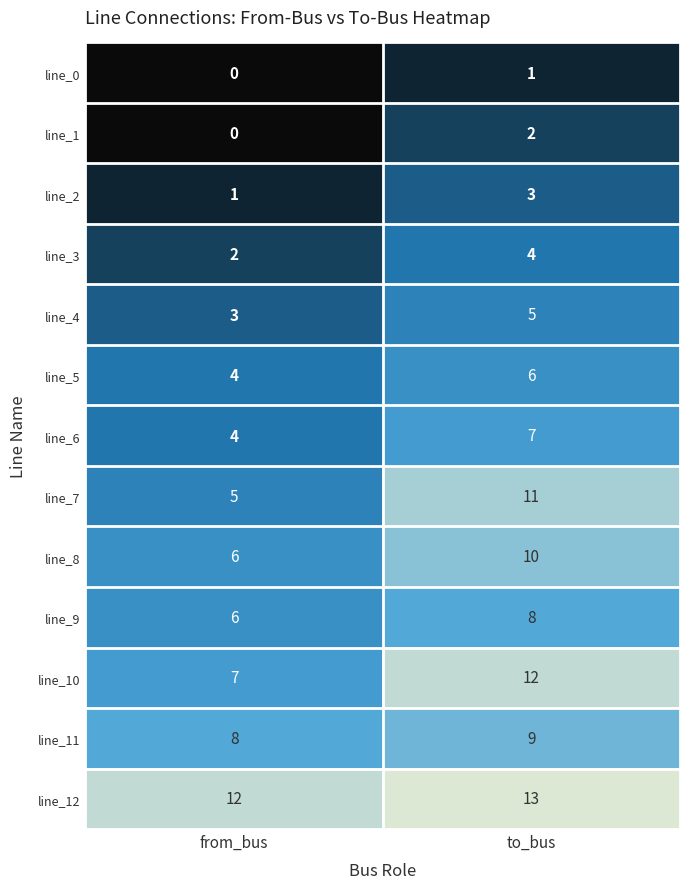

Reading right to left, list all the values displayed in this chart.

line_0: to_bus=1	from_bus=0
line_1: to_bus=2	from_bus=0
line_2: to_bus=3	from_bus=1
line_3: to_bus=4	from_bus=2
line_4: to_bus=5	from_bus=3
line_5: to_bus=6	from_bus=4
line_6: to_bus=7	from_bus=4
line_7: to_bus=11	from_bus=5
line_8: to_bus=10	from_bus=6
line_9: to_bus=8	from_bus=6
line_10: to_bus=12	from_bus=7
line_11: to_bus=9	from_bus=8
line_12: to_bus=13	from_bus=12